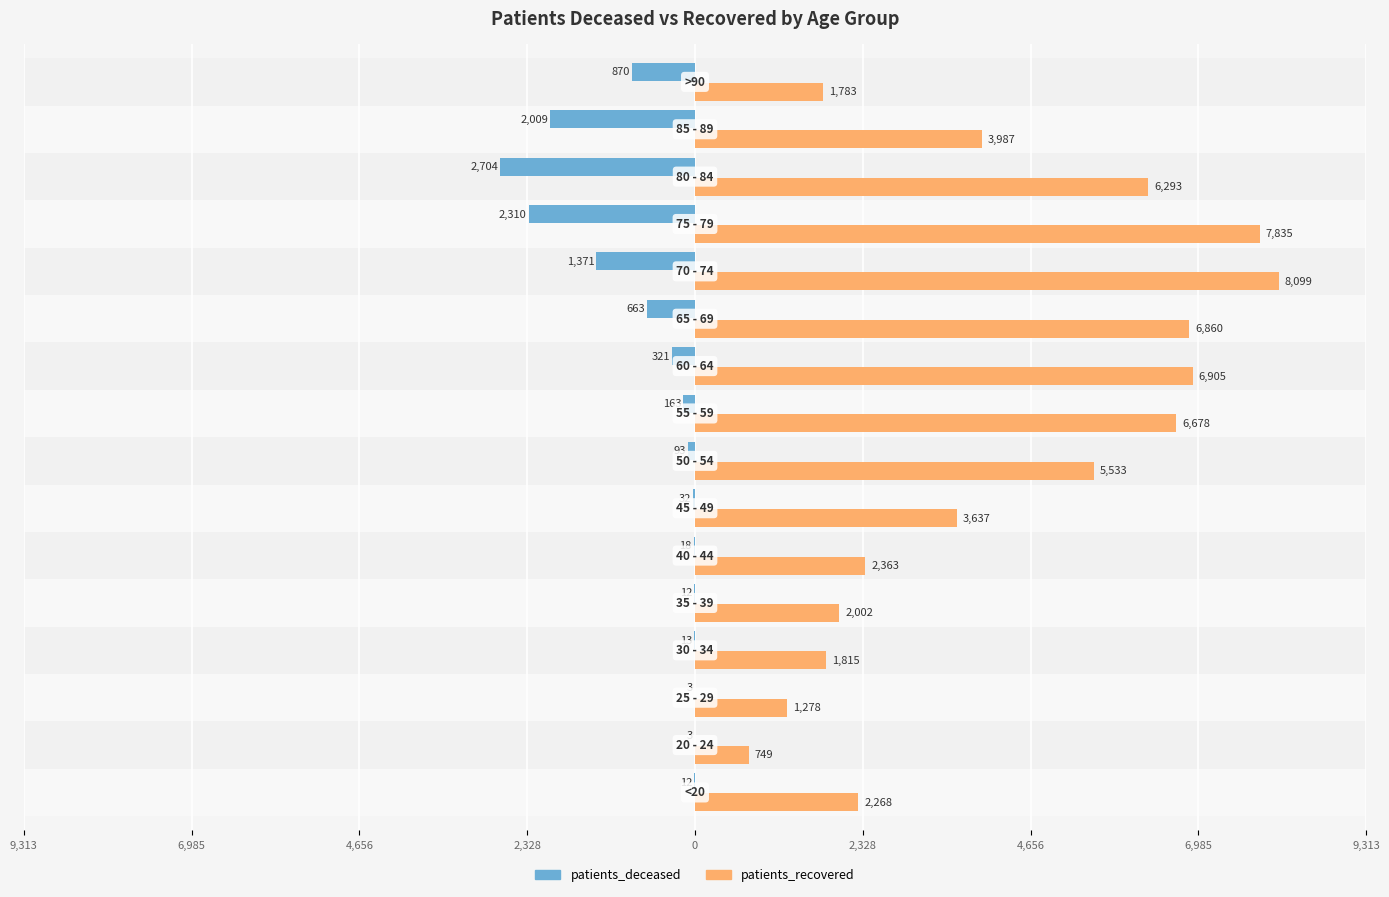

What are all the series names shown in the legend?

patients_deceased, patients_recovered